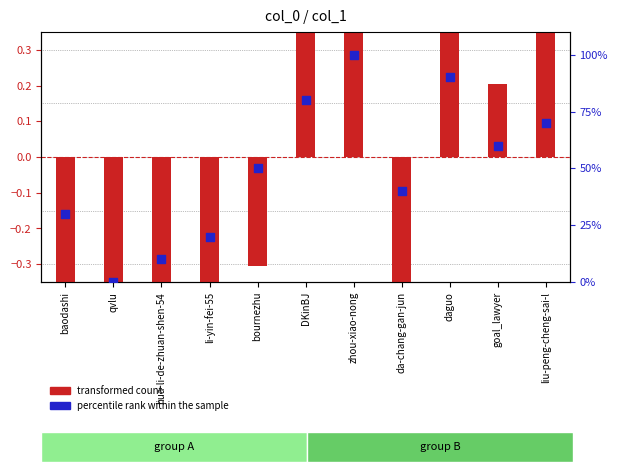

At which category is the sum across all series the highest?

zhou-xiao-nong